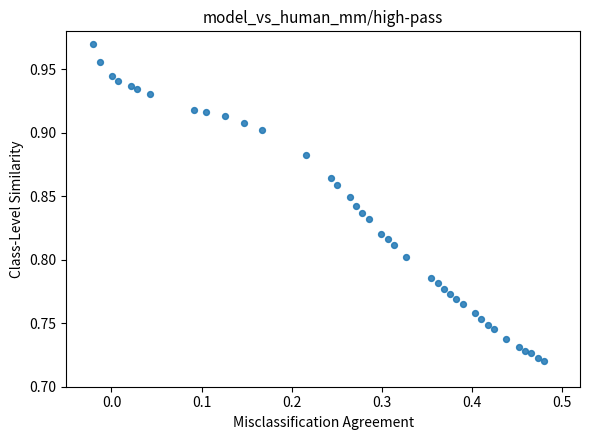

What is the range of X values (max minus min)?

0.5